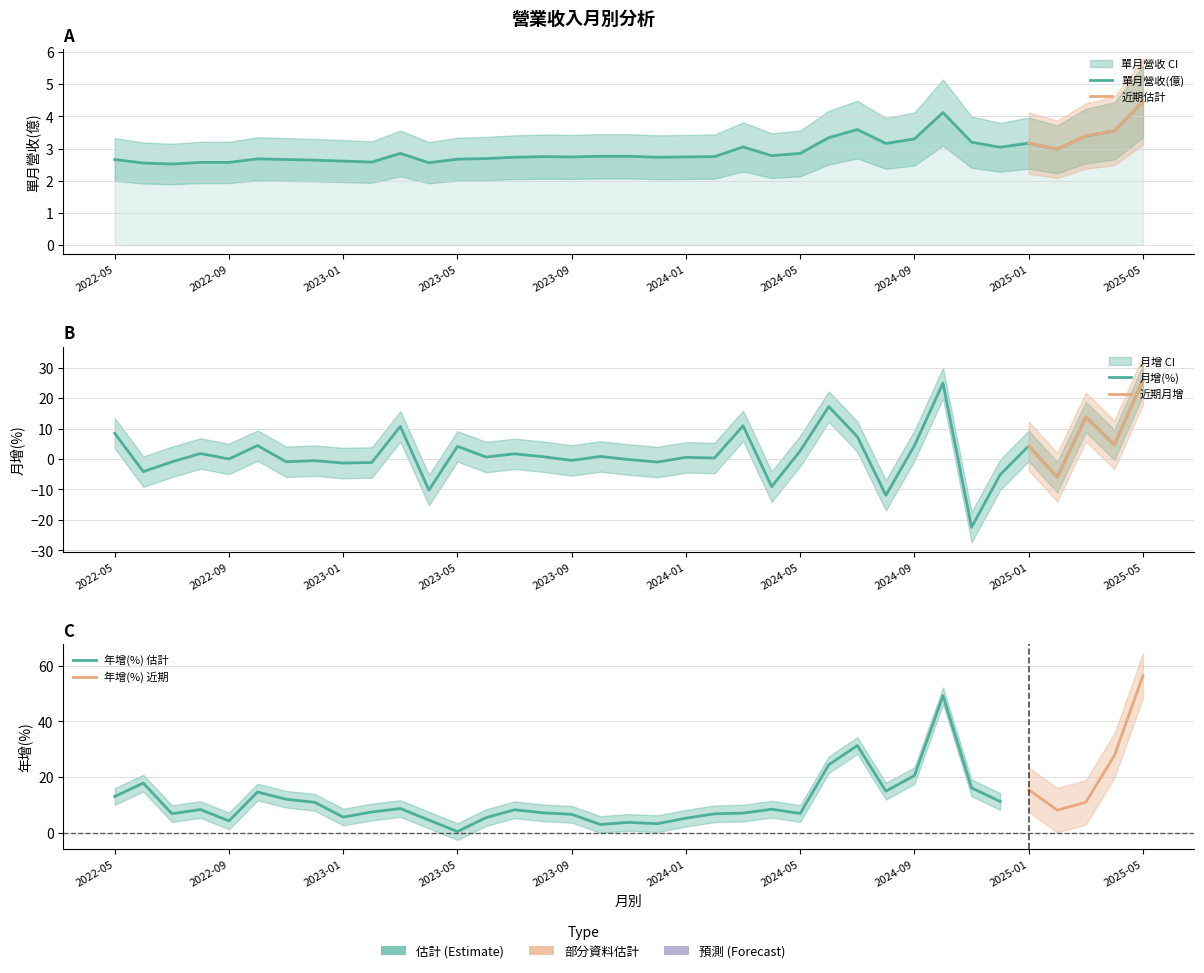

What is the minimum value shown in the chart?

-22.4